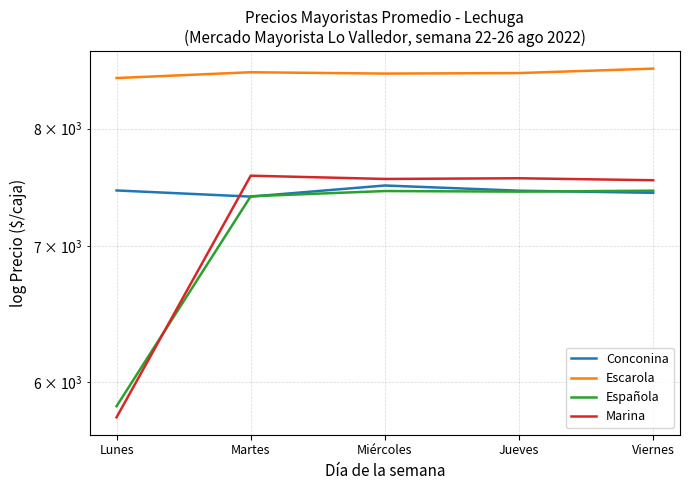

Where is the first local minimum for Española?

Jueves